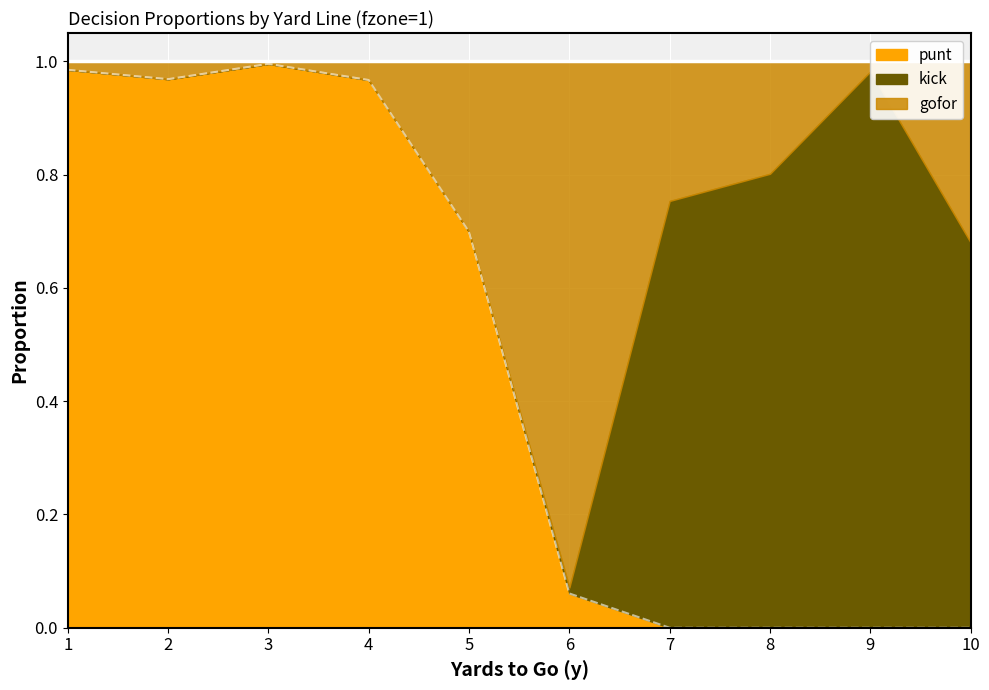

Where is the first local minimum for gofor?

3